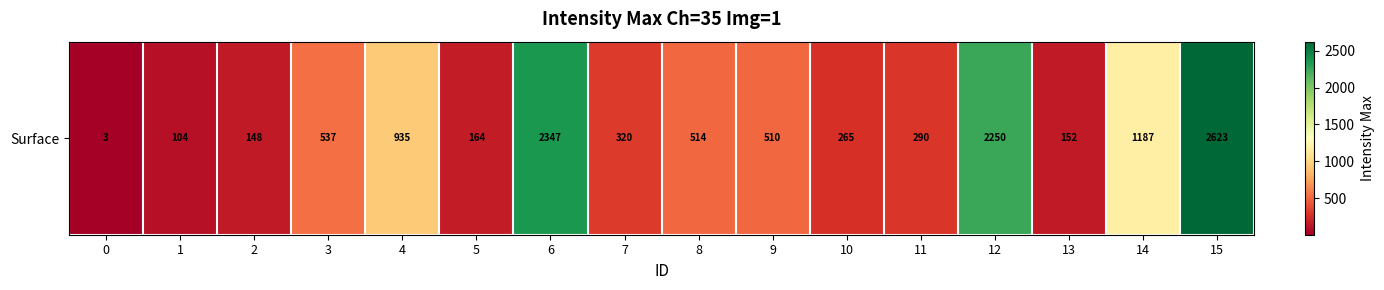

What is the minimum value shown in the chart?

3